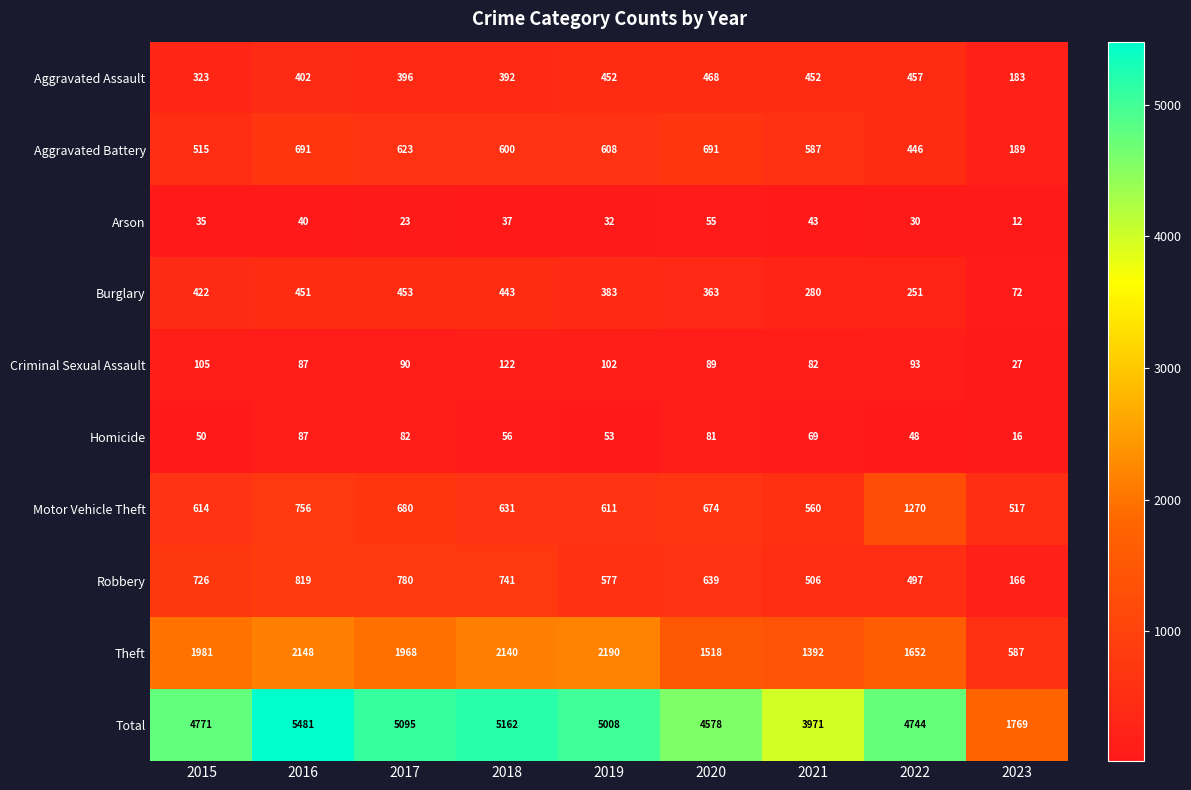

What is the difference between the Motor Vehicle Theft values at 2020 and 2022?

596